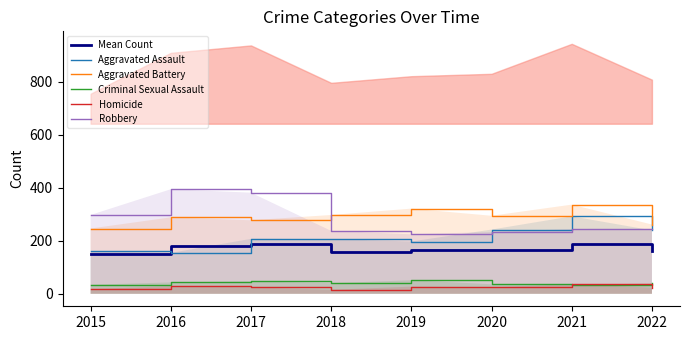

At how many categories does at least one series exceed 42?

8